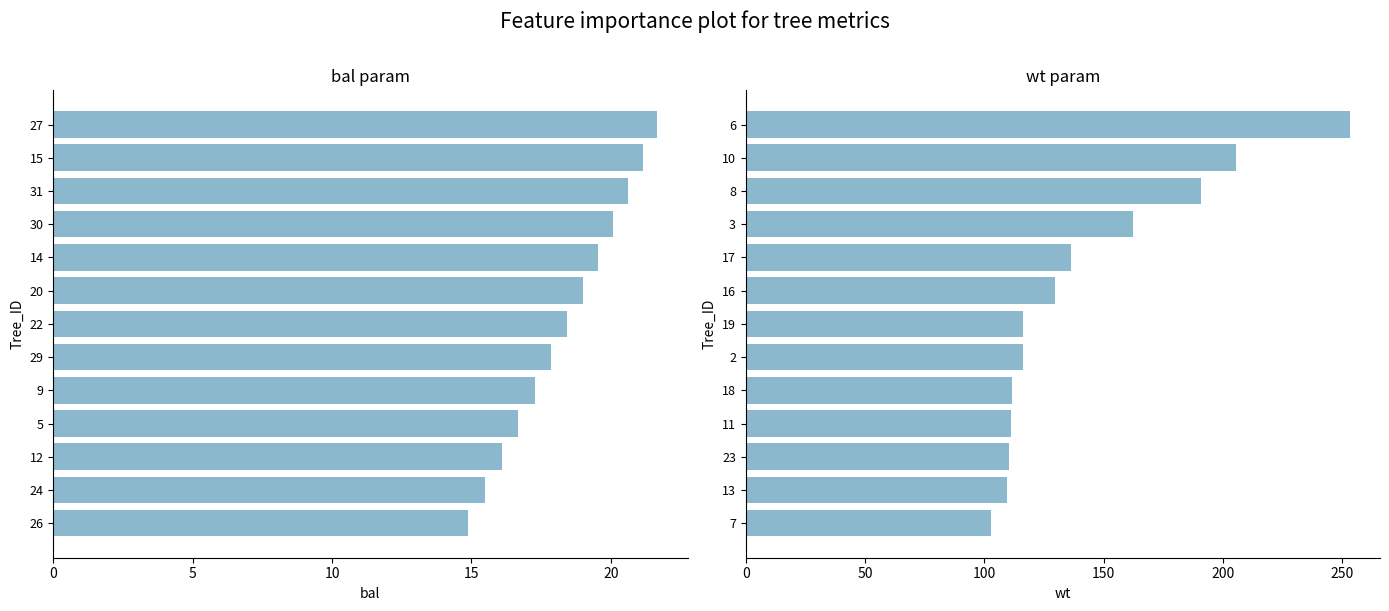

What is the difference between the second highest and minimum values in the wt series?

102.4